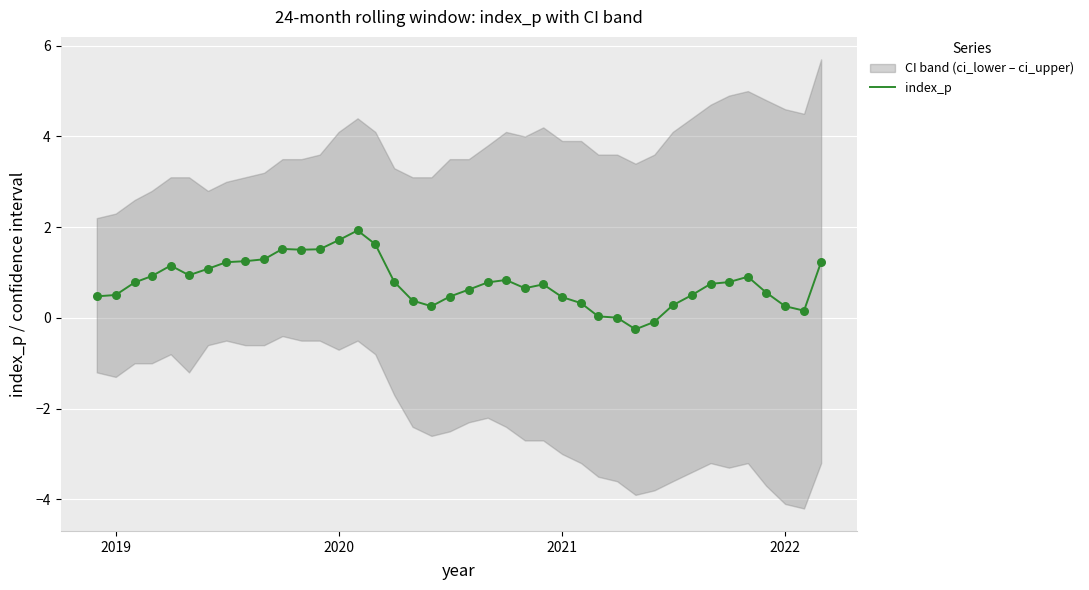

True or false: index_p has a value of 0.5 at 2021.

True